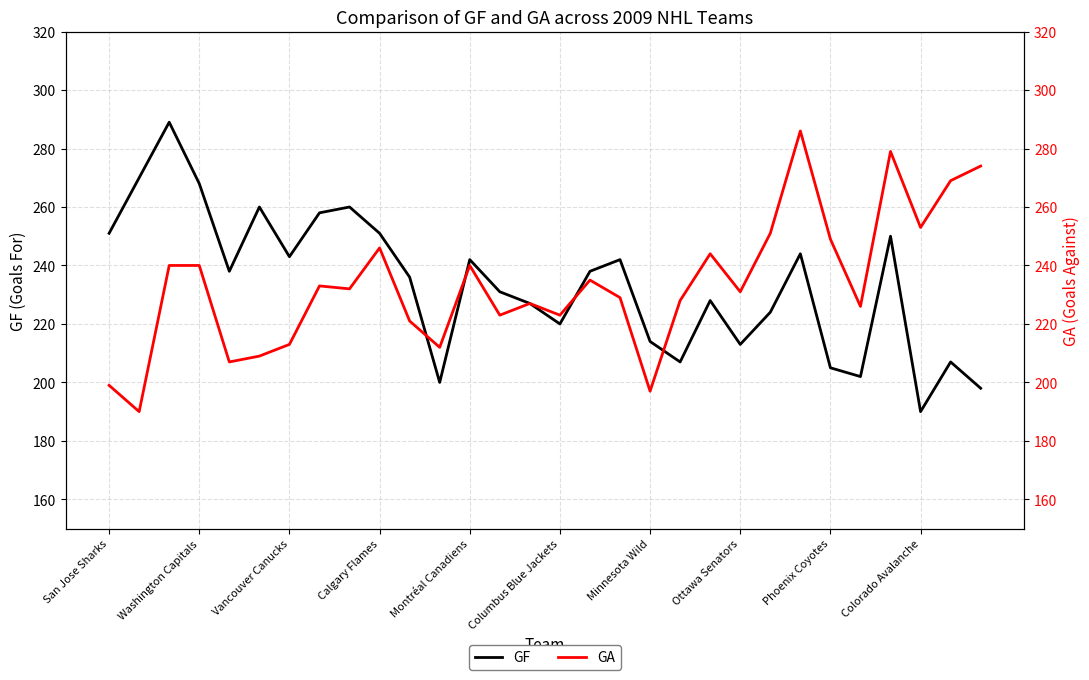

What is the maximum value for GF?

289